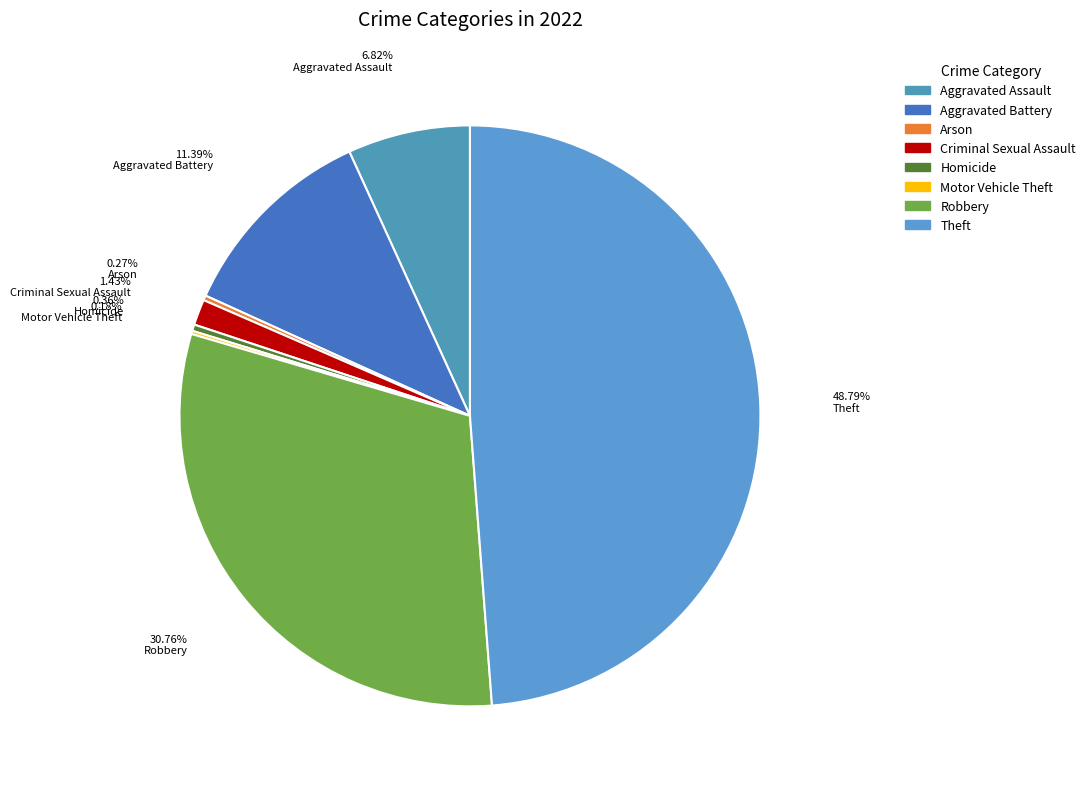

To the nearest percent, what is the average slice percentage?

12%